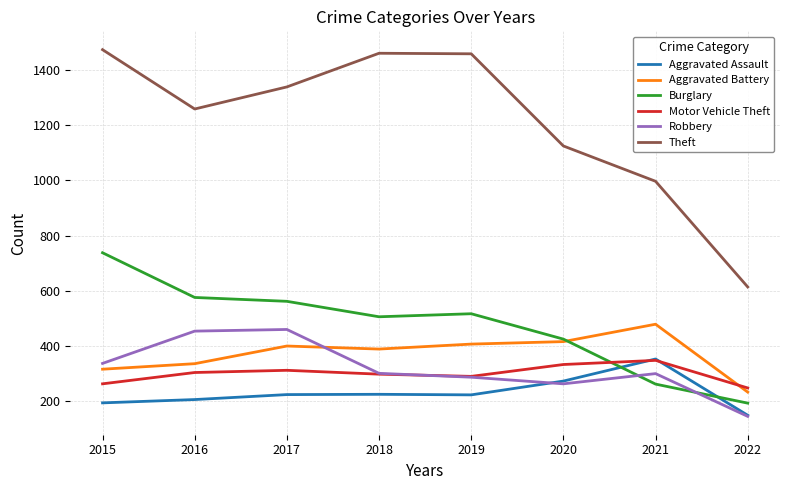

What is the greatest value displayed?

1474